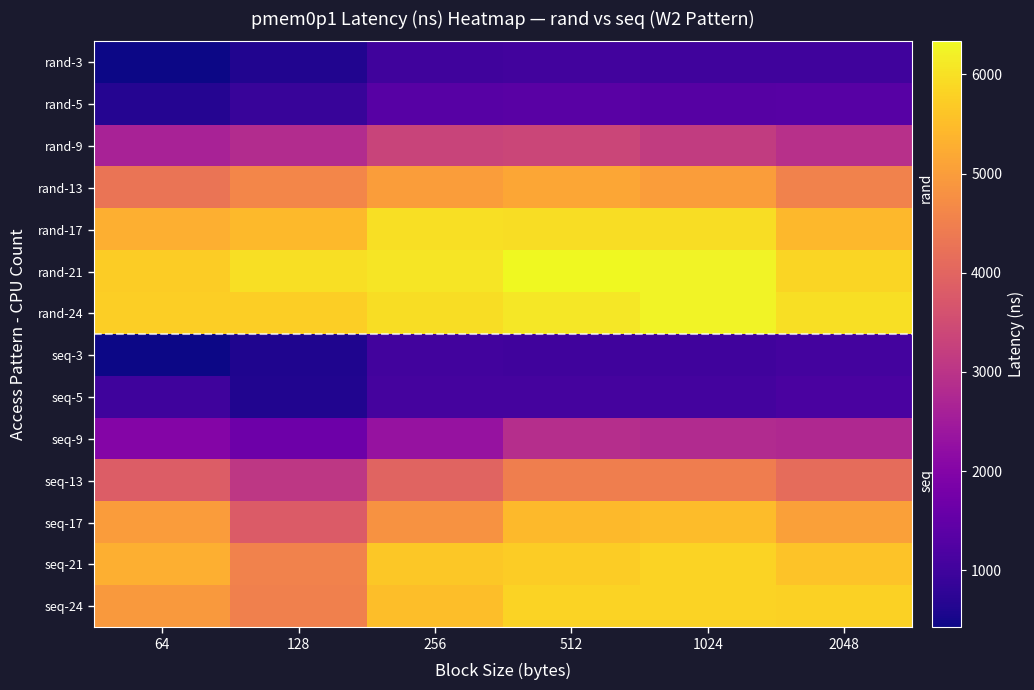

Between 128 and 1024, which is larger?

1024